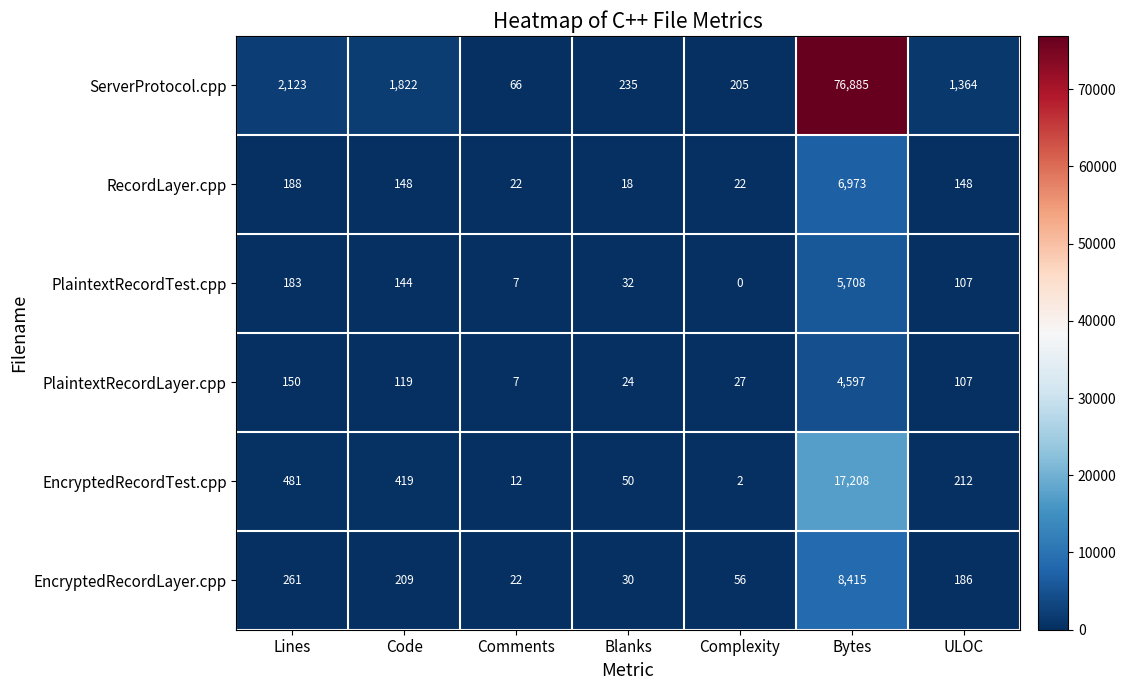

What is the sum of all EncryptedRecordLayer.cpp values?

9179